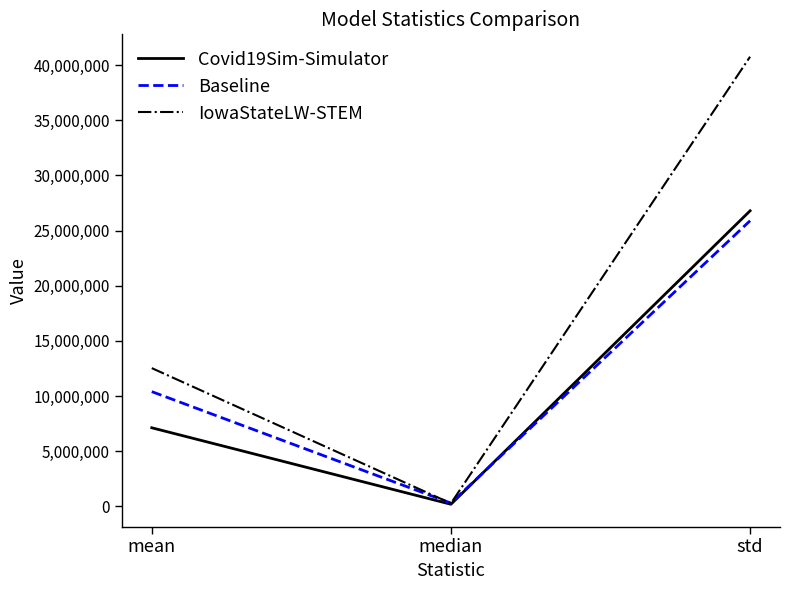

Which label corresponds to the largest value in the chart?

std